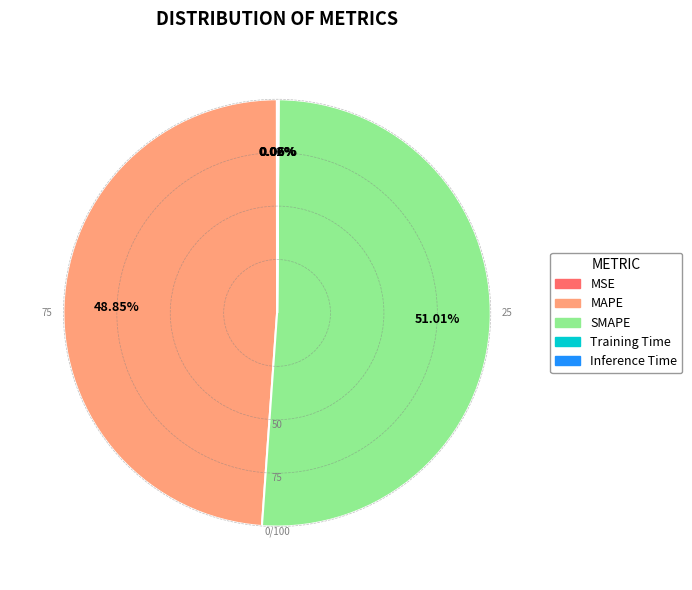

Between MAPE and SMAPE, which is larger?

SMAPE